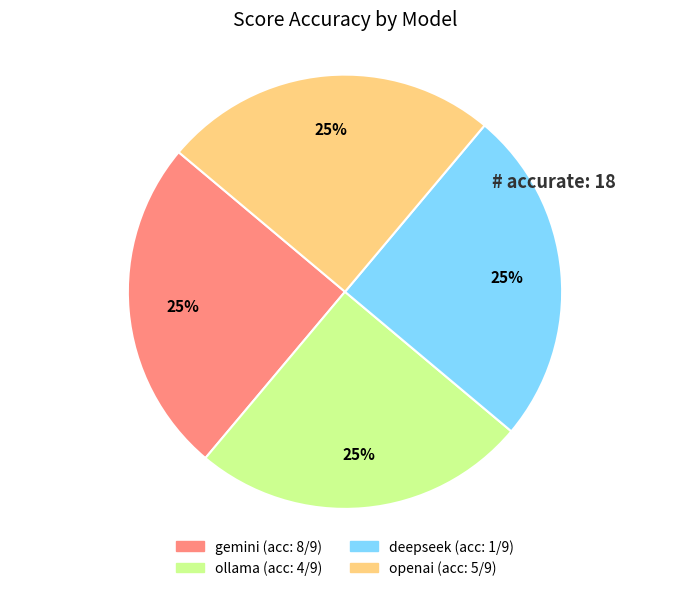

To the nearest percent, what is the average slice percentage?

25%